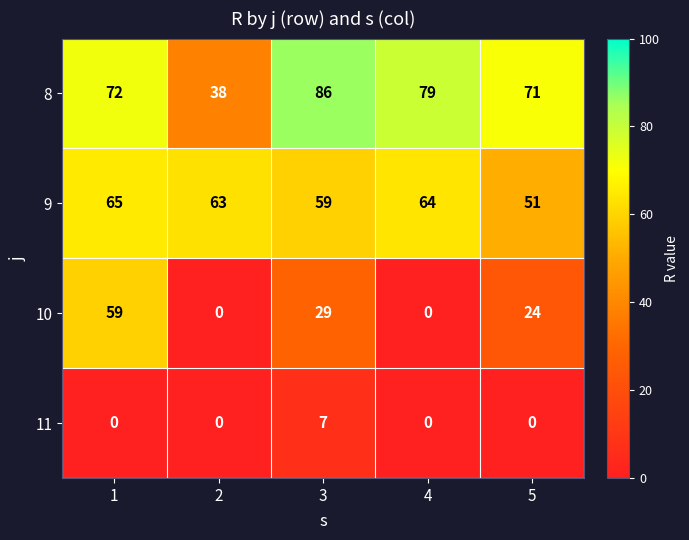

Rank the series at 1 from highest to lowest value.

8, 9, 10, 11